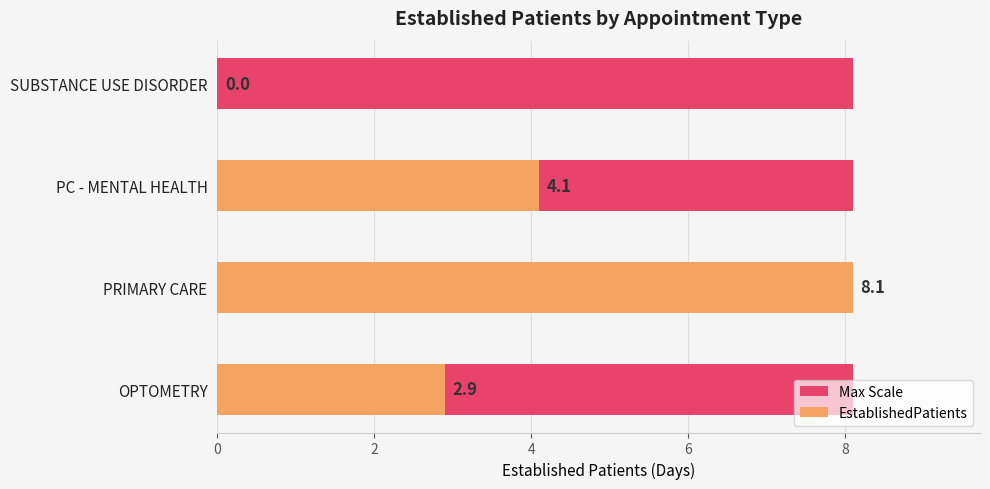

How many groups of bars are there?

4